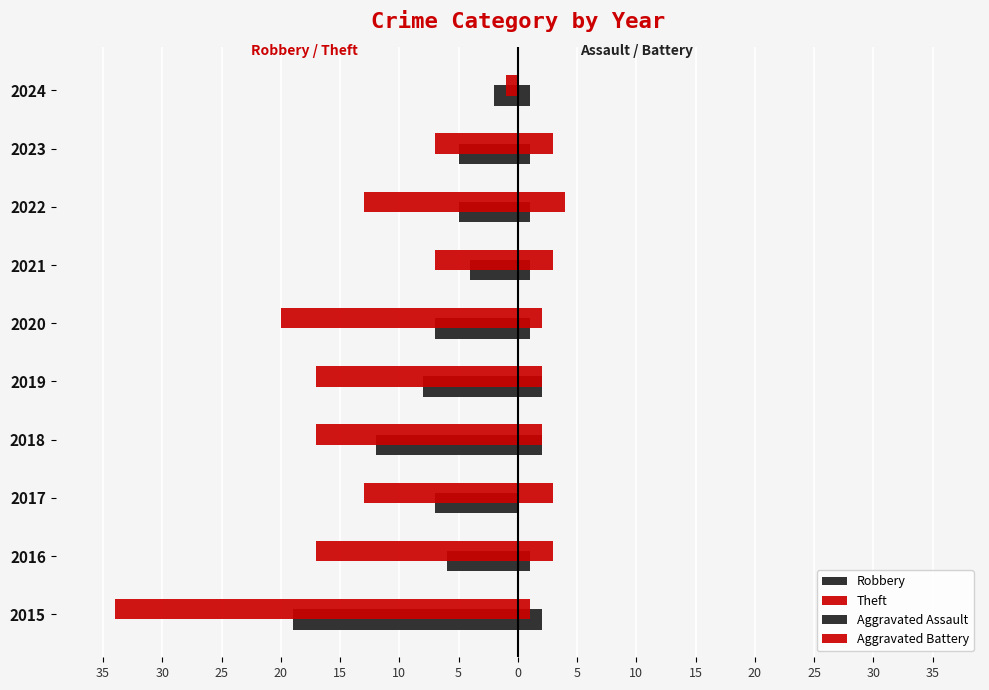

What is the average value of the Aggravated Battery series?

2